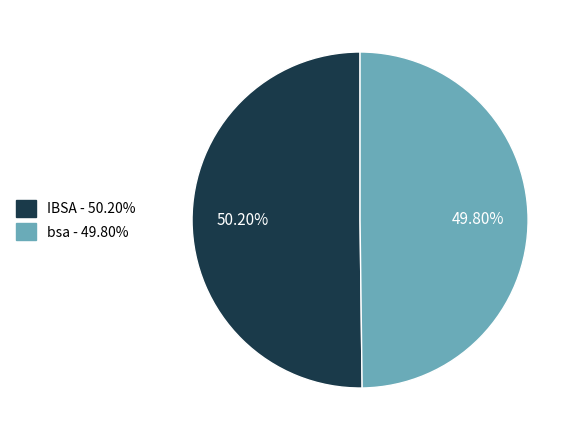

What is the ratio of the value at IBSA to the value at bsa?

1.0